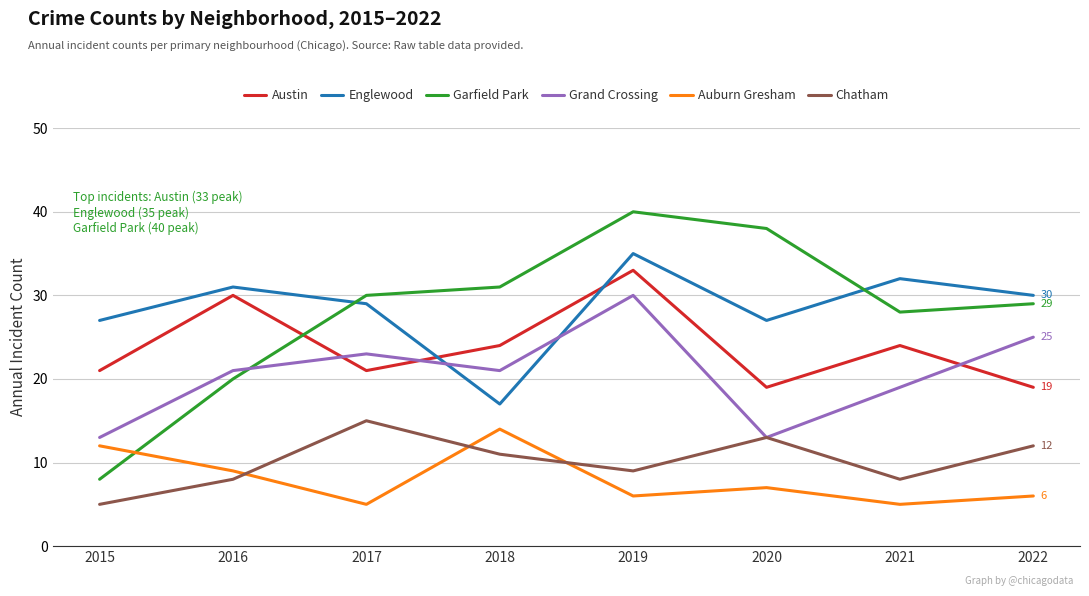

True or false: Austin and Auburn Gresham cross at least once.

False